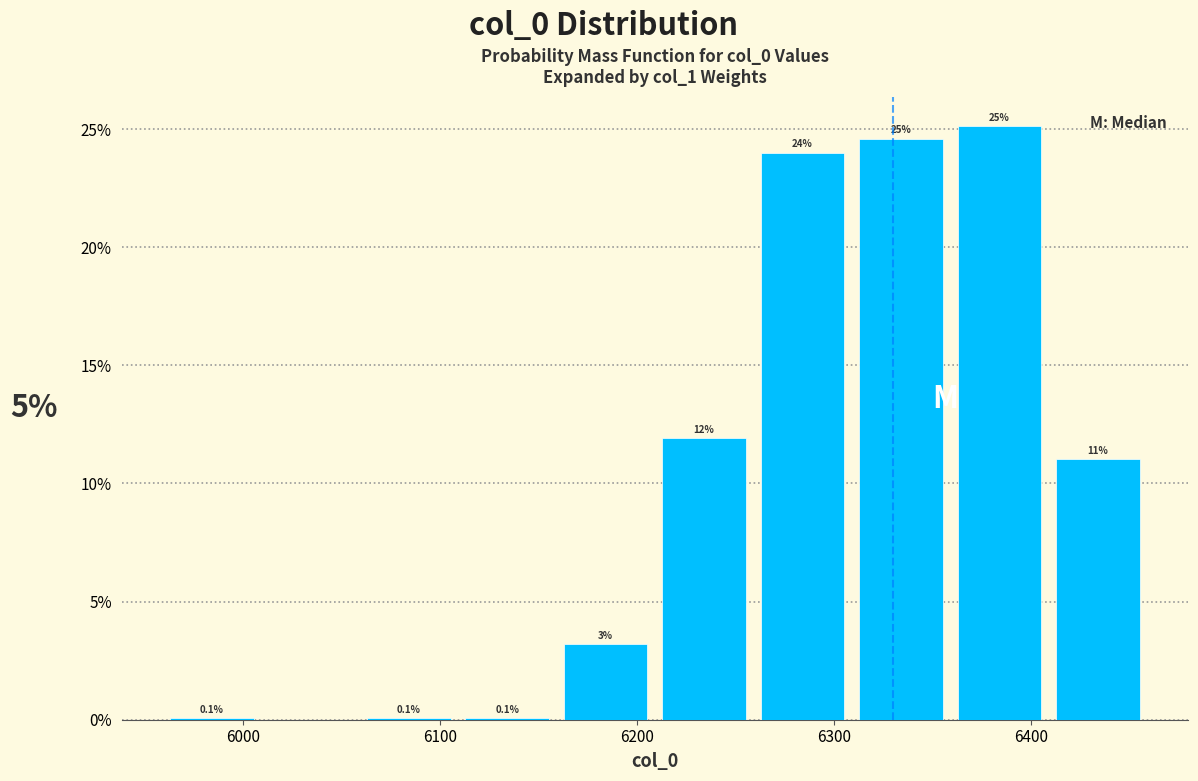

Which range on the x-axis has the tallest bar?

6359 to 6409